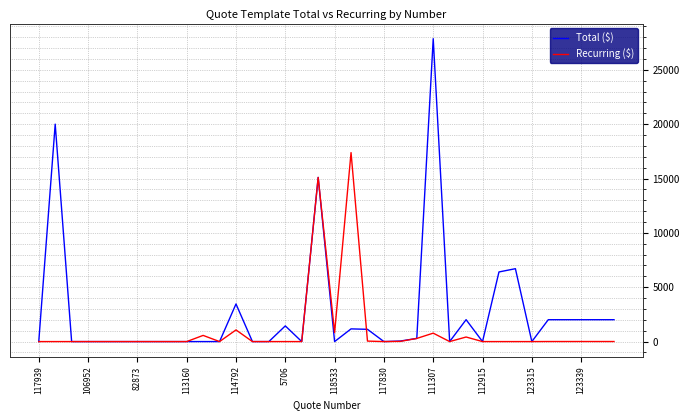

Which series has the largest total across all categories?

Total ($)